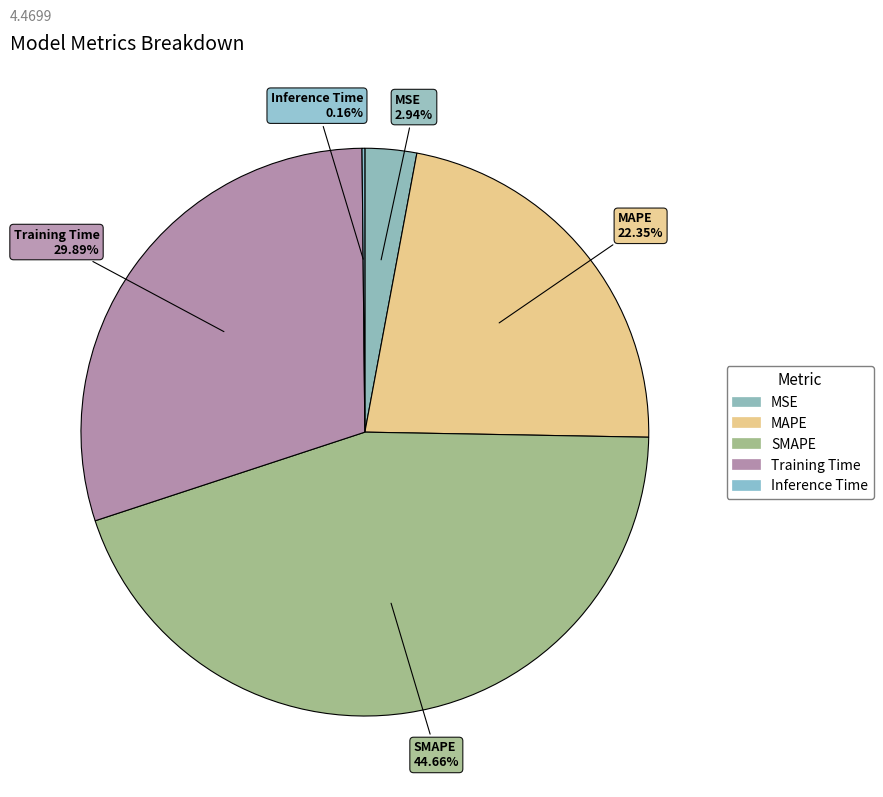

Rank the categories by value from lowest to highest.

Inference Time, MSE, MAPE, Training Time, SMAPE